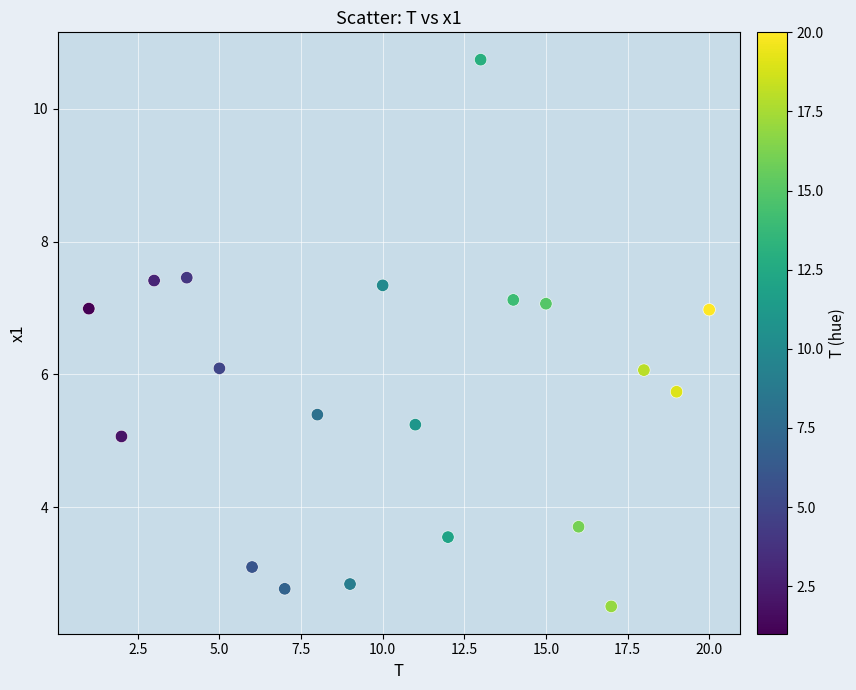

What is the range of X values (max minus min)?

19.0